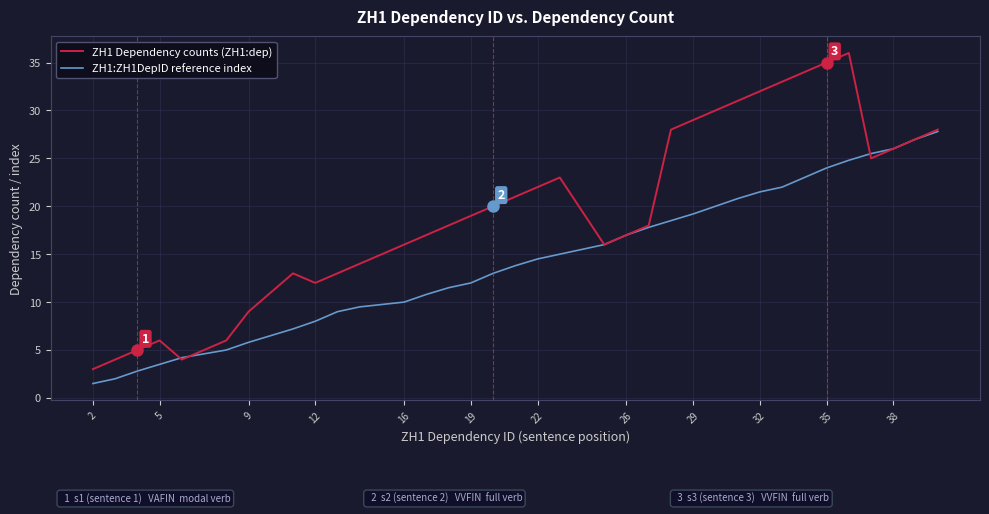

What is the maximum value shown in the chart?

36.0